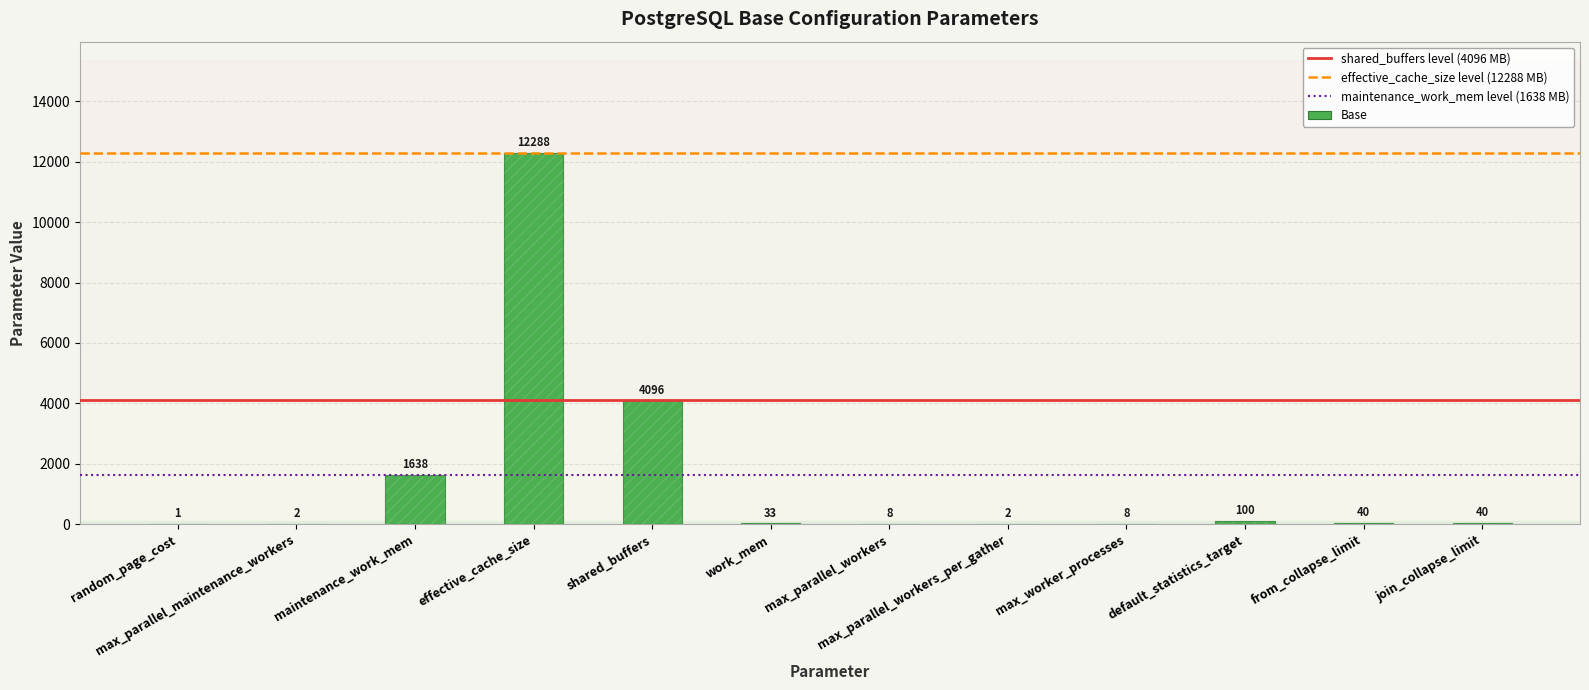

What is the label of the 4th bar from the left?

effective_cache_size